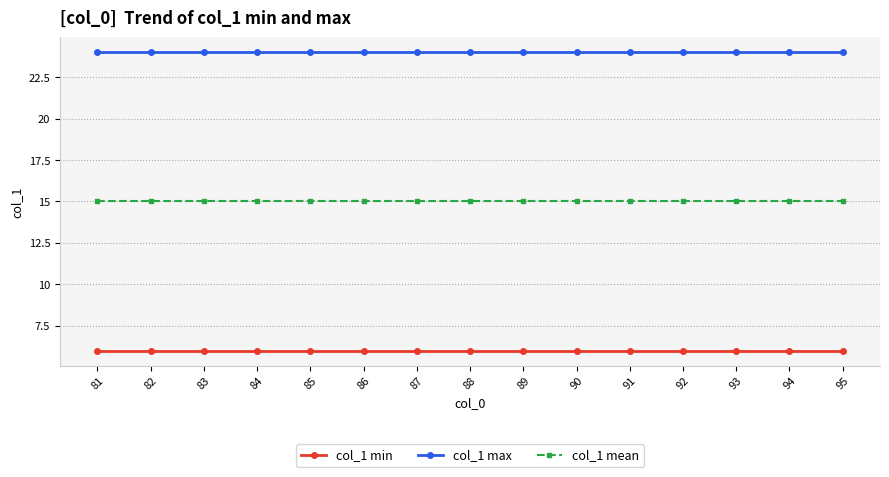

What is the minimum value shown in the chart?

6